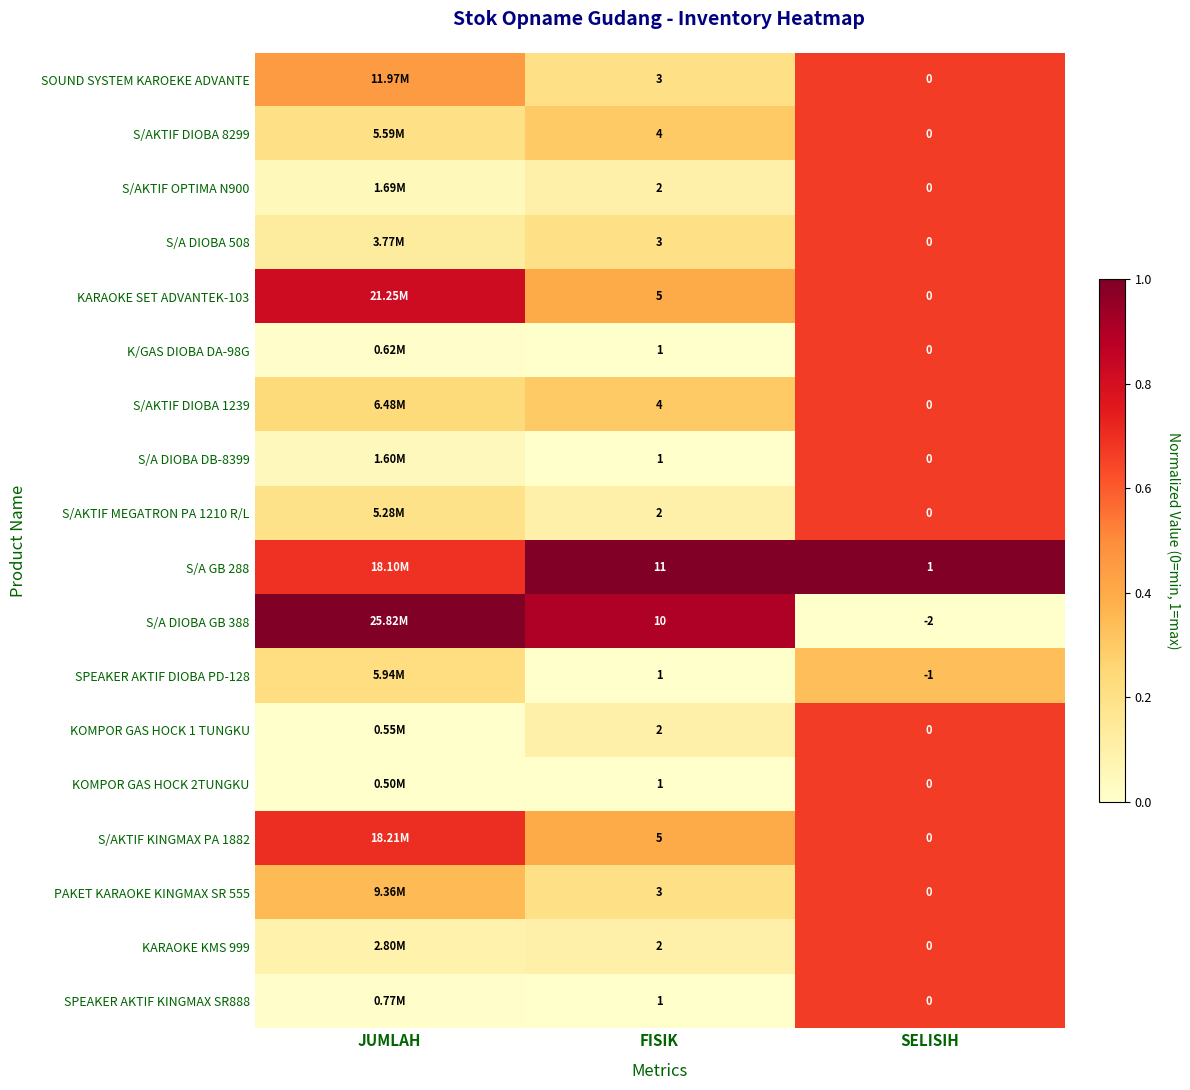

Is the value of S/AKTIF DIOBA 8299 at SELISIH greater than the value of S/AKTIF OPTIMA N900 at FISIK?

No